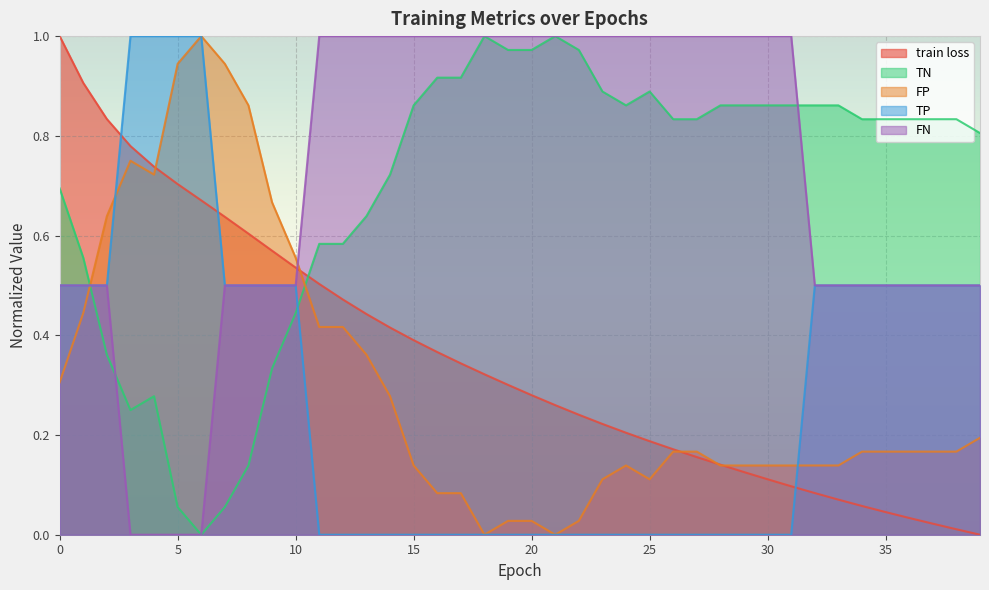

What is the average value of the TP series?

0.3